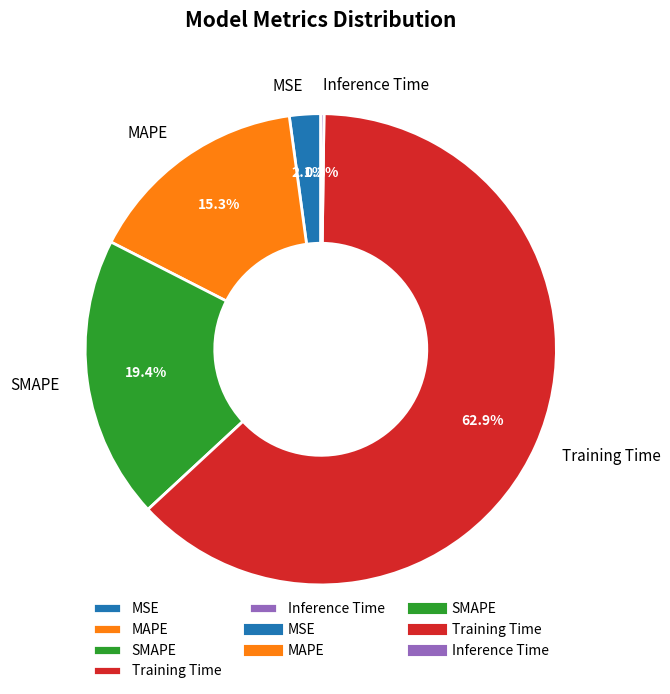

To the nearest percent, what is the average slice percentage?

20%